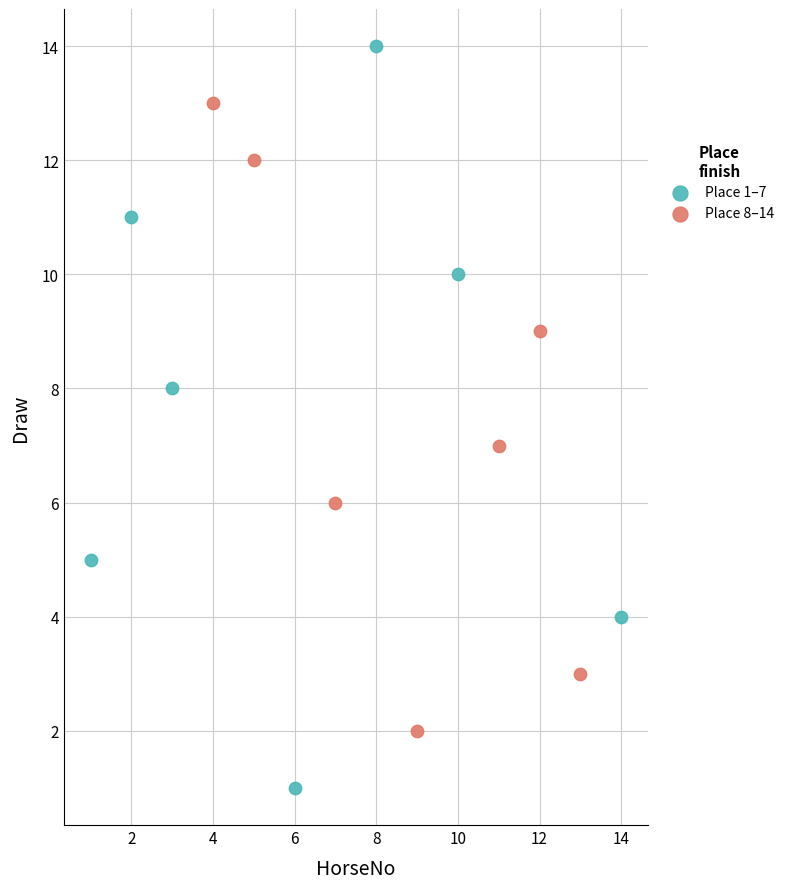

What are all the series names shown in the legend?

Place 1–7, Place 8–14